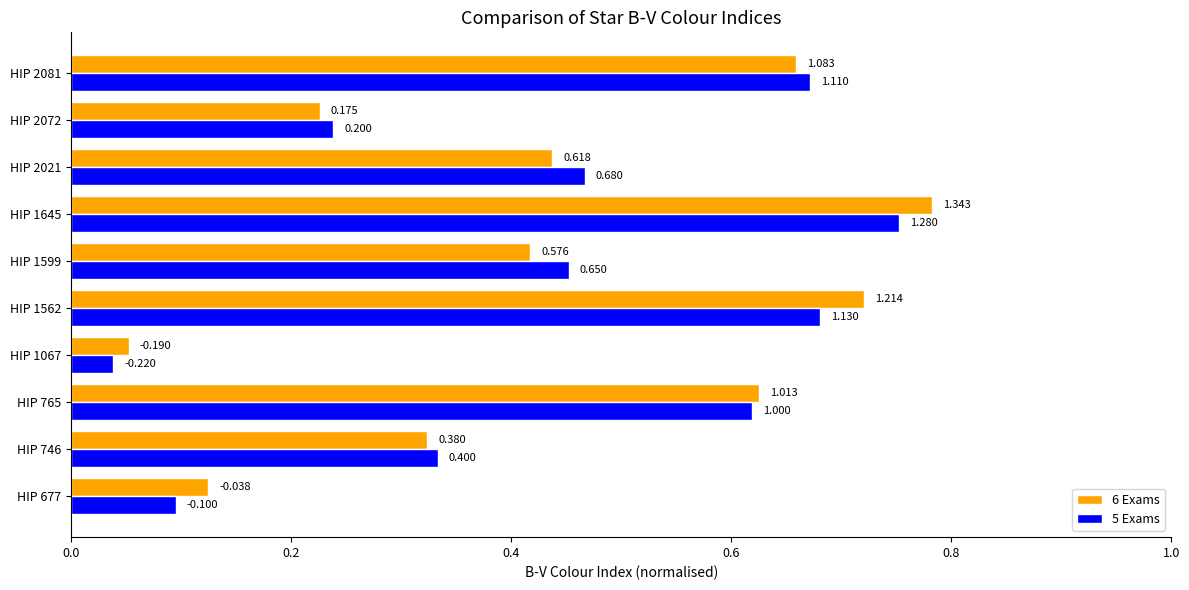

What is the value of the 6 Exams bar at the 10th from the left?

0.7